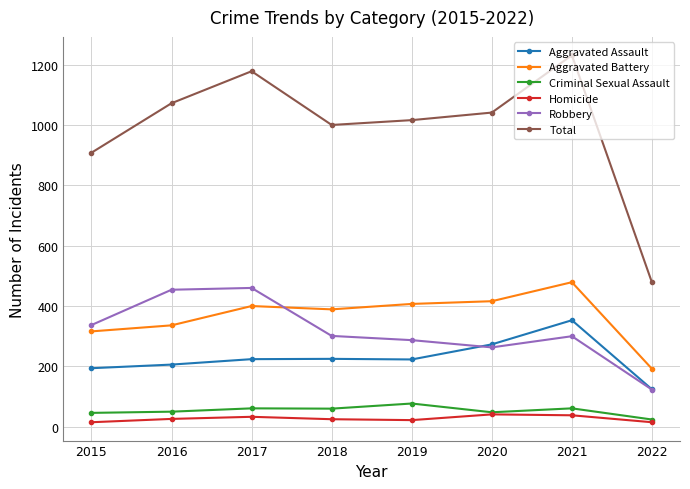

Which series has the widest spread of values?

Total